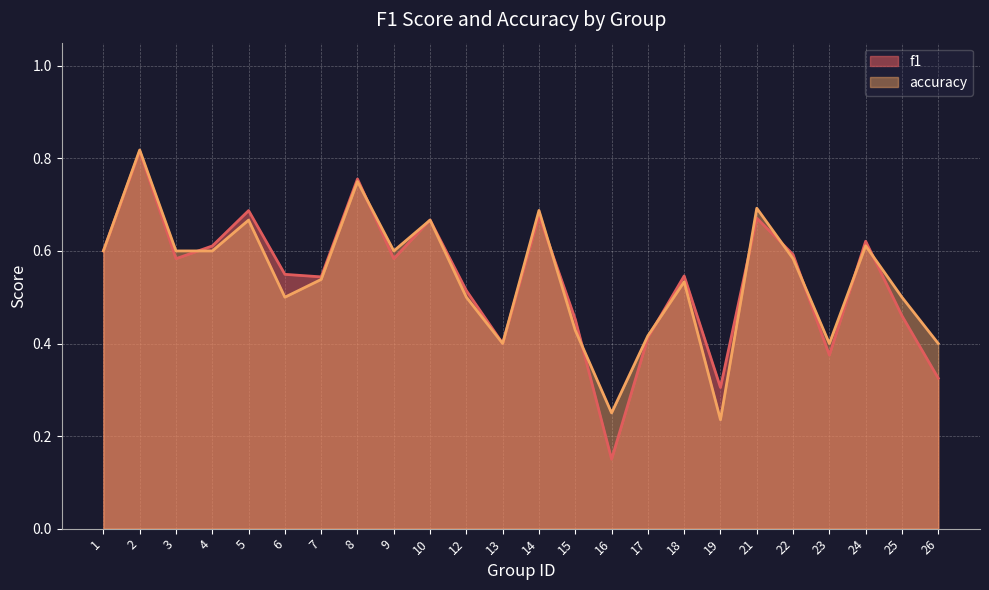

Between 3 and 12, which series saw the biggest shift?

accuracy